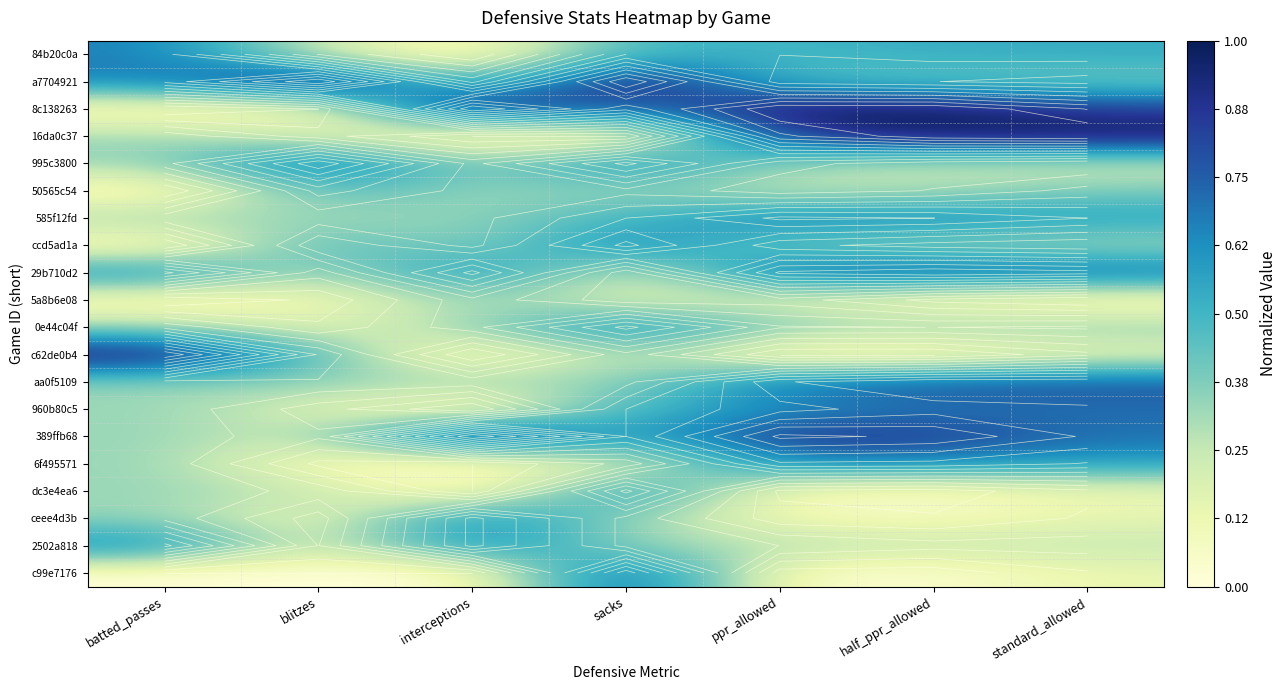

What is the total value across all series at interceptions?

6.7